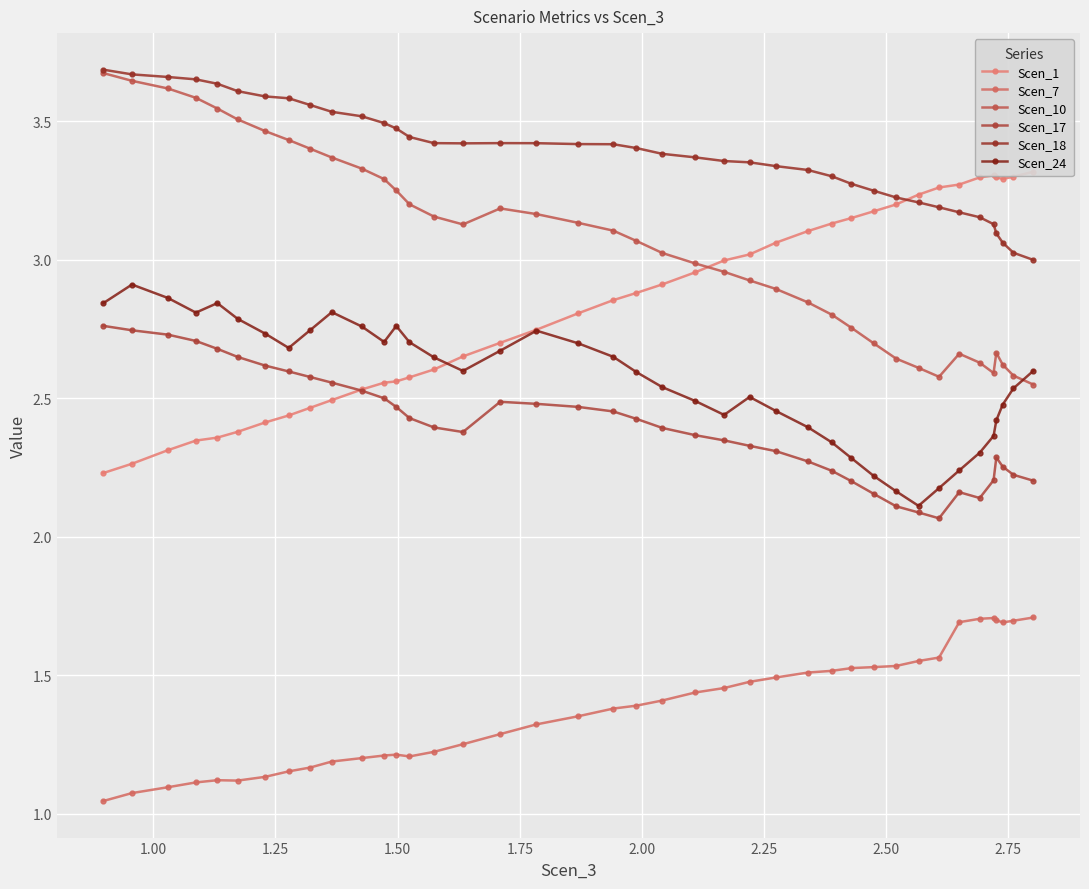

True or false: Scen_24 and Scen_7 intersect in this chart.

False